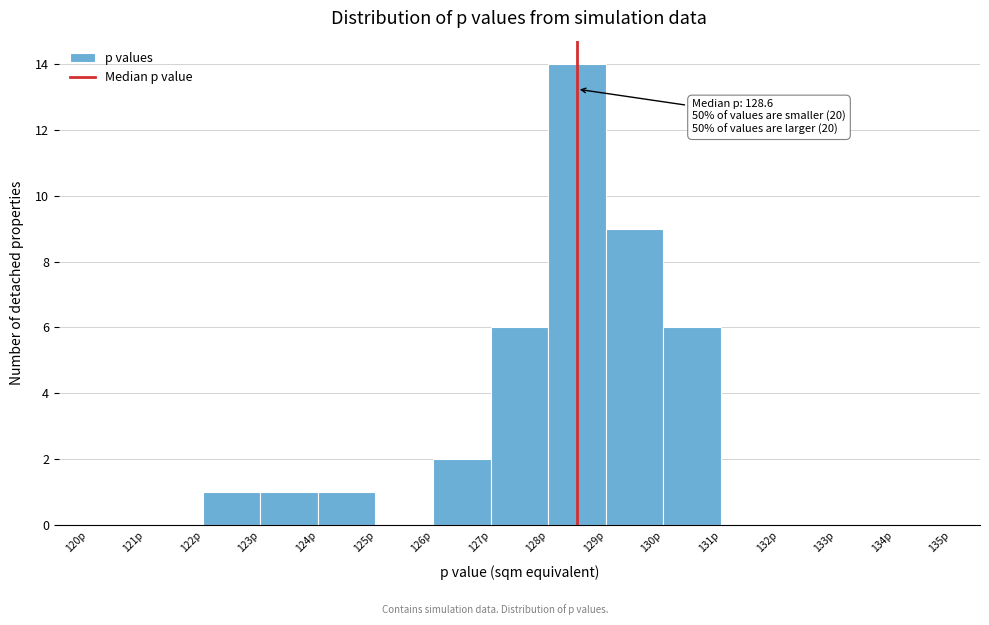

Which range on the x-axis has the tallest bar?

128 to 129